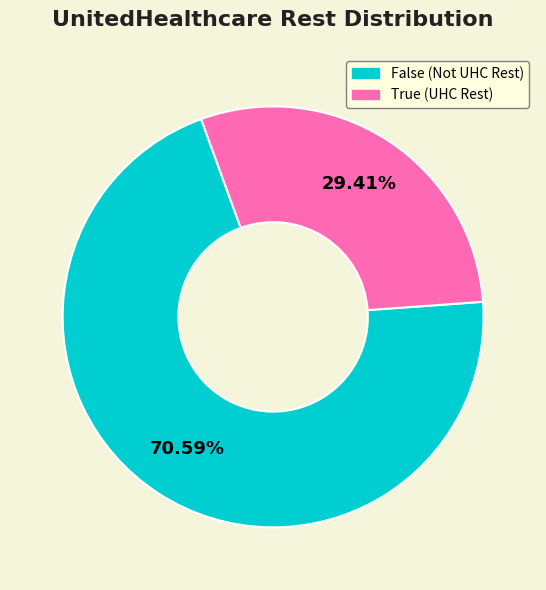

Between False and True, which is larger?

False